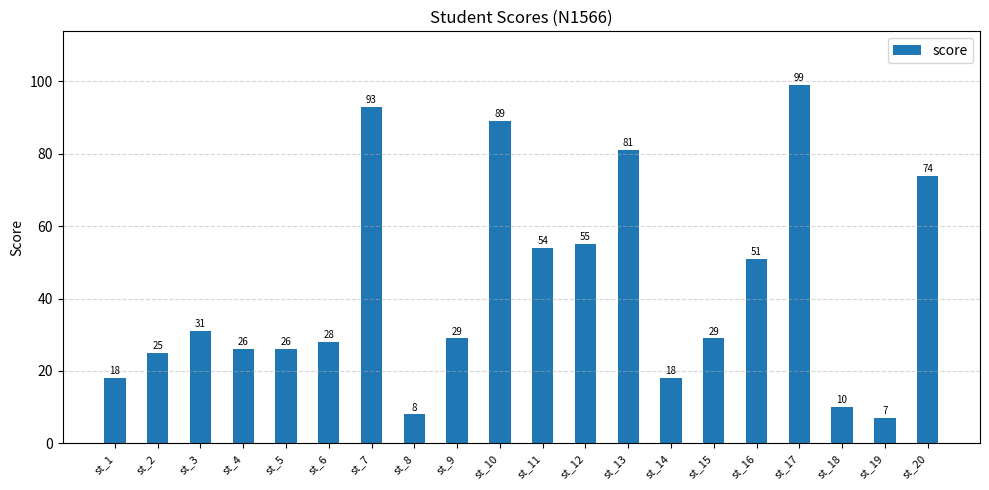

Reading right to left, extract all data points from this chart.

74	7	10	99	51	29	18	81	55	54	89	29	8	93	28	26	26	31	25	18